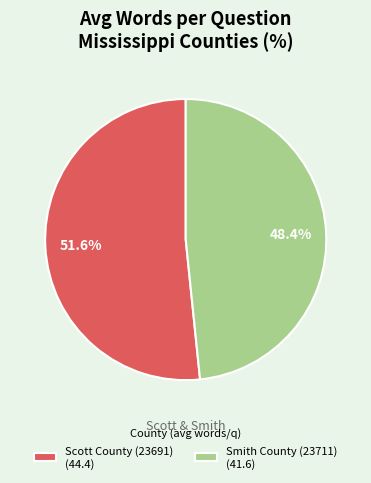

Is it true that Smith County (23711) is 48% of the pie?

True